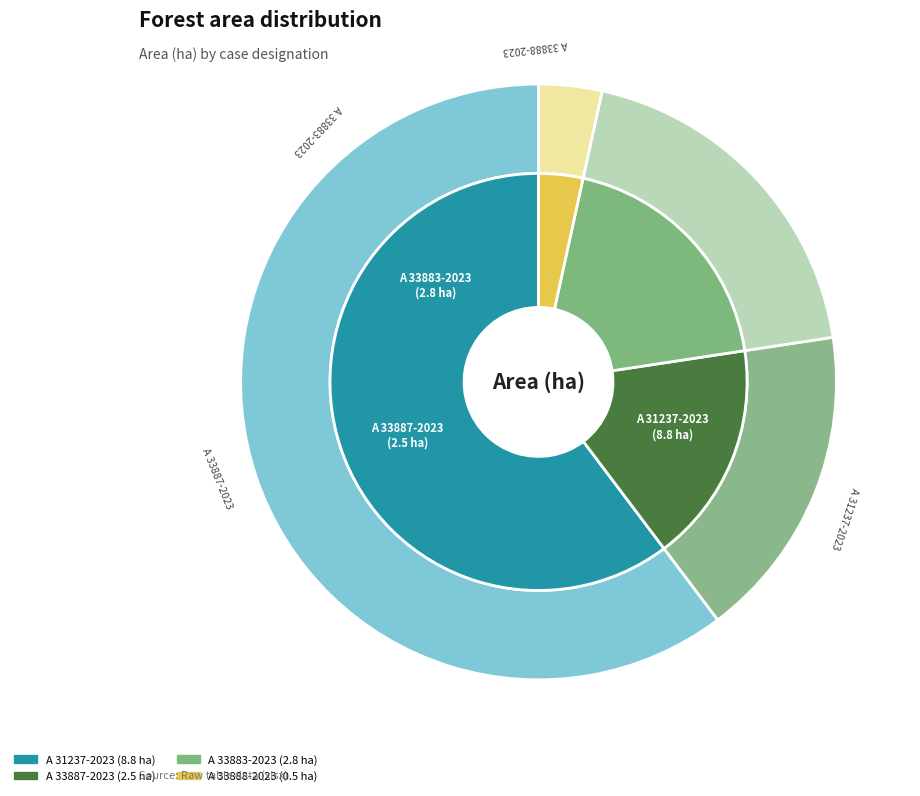

Approximately how many times larger is the value at A 33887-2023 compared to A 33883-2023?

0.9